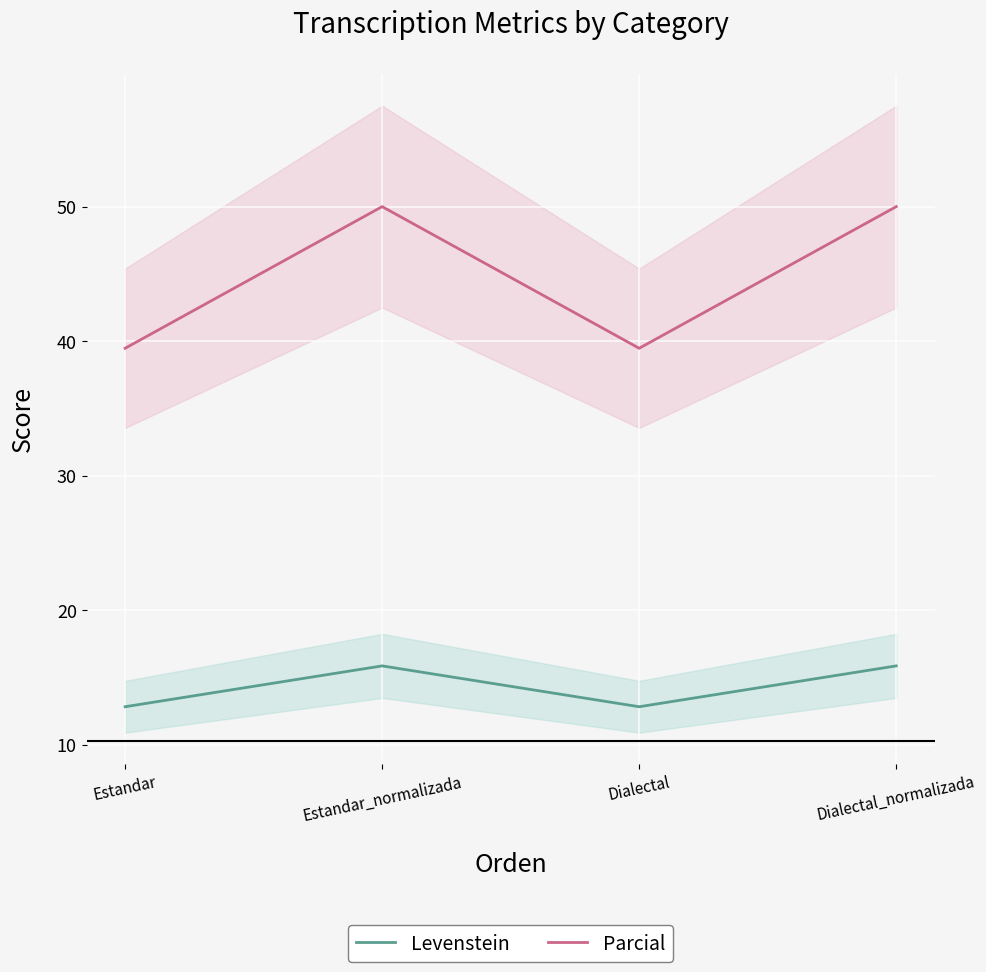

True or false: Parcial has a value of 56.3 at Estandar.

False